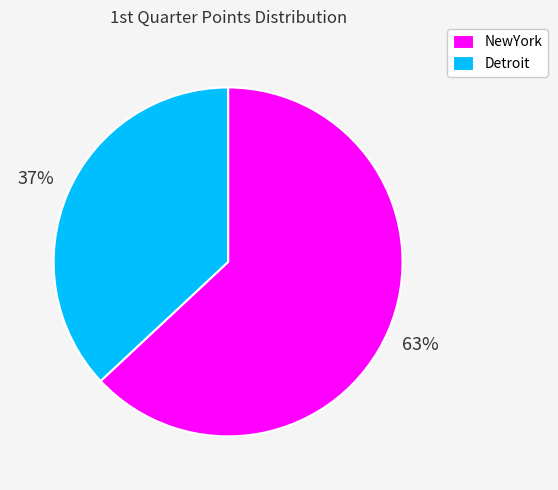

To the nearest percent, what is the difference between the NewYork and Detroit slice percentages?

26%